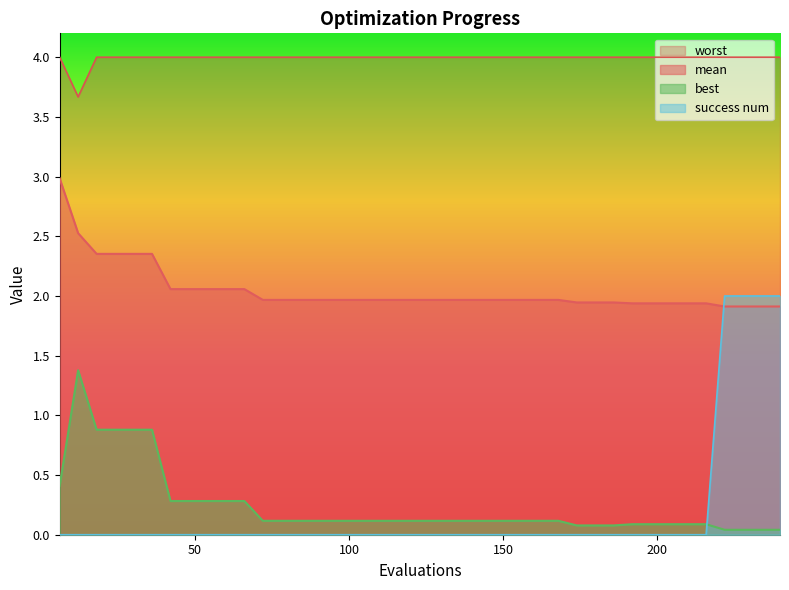

What is the difference between the highest and lowest values at 108?

4.0